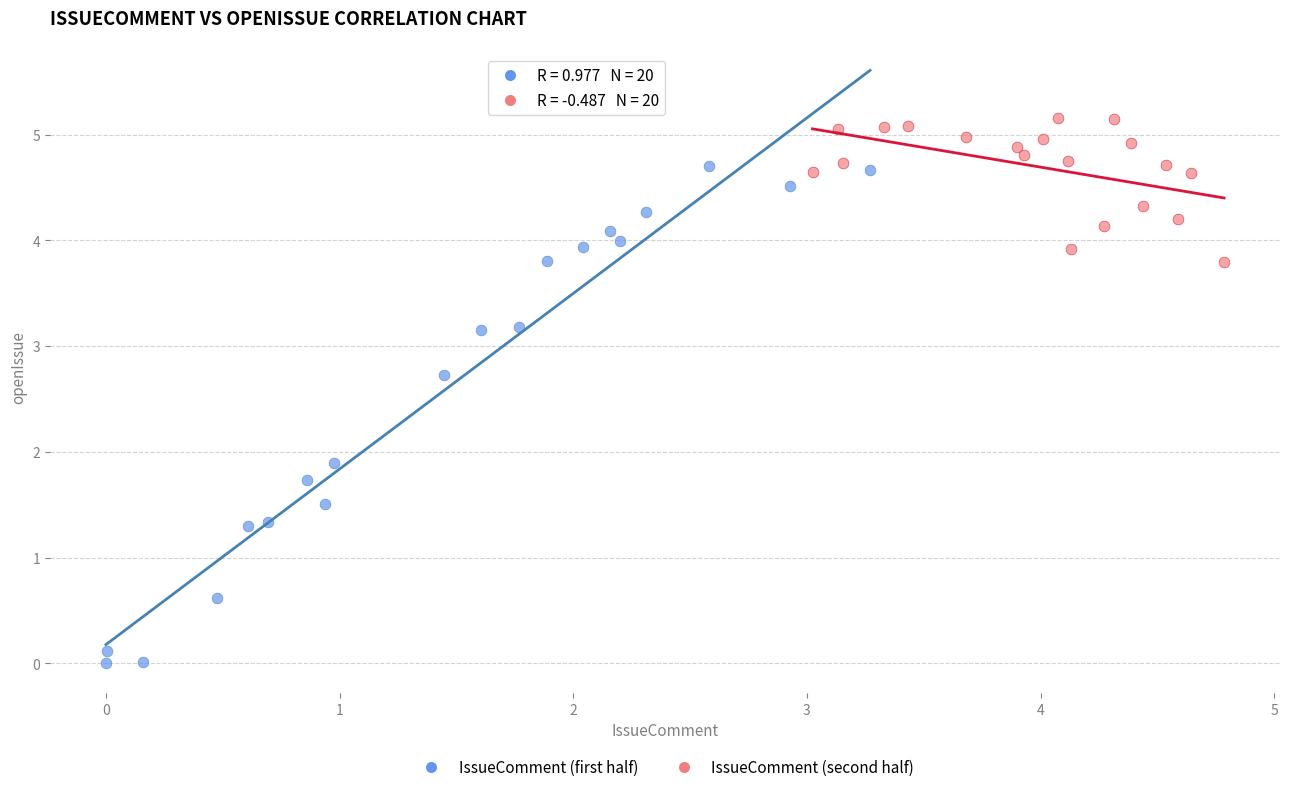

Which series has the widest spread of Y values?

IssueComment (first half)